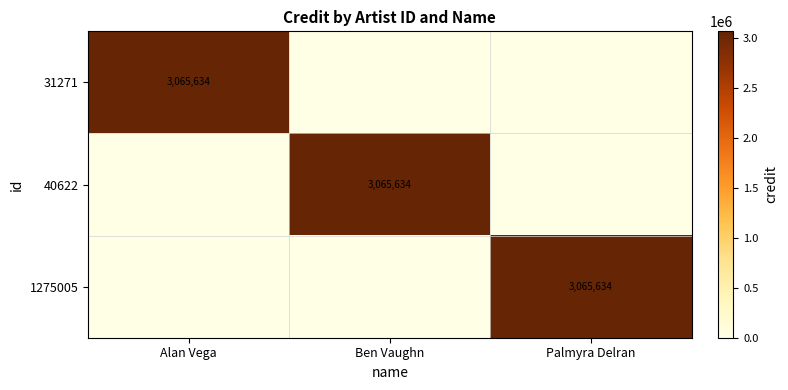

At which category does the chart reach its minimum across all series?

Ben Vaughn